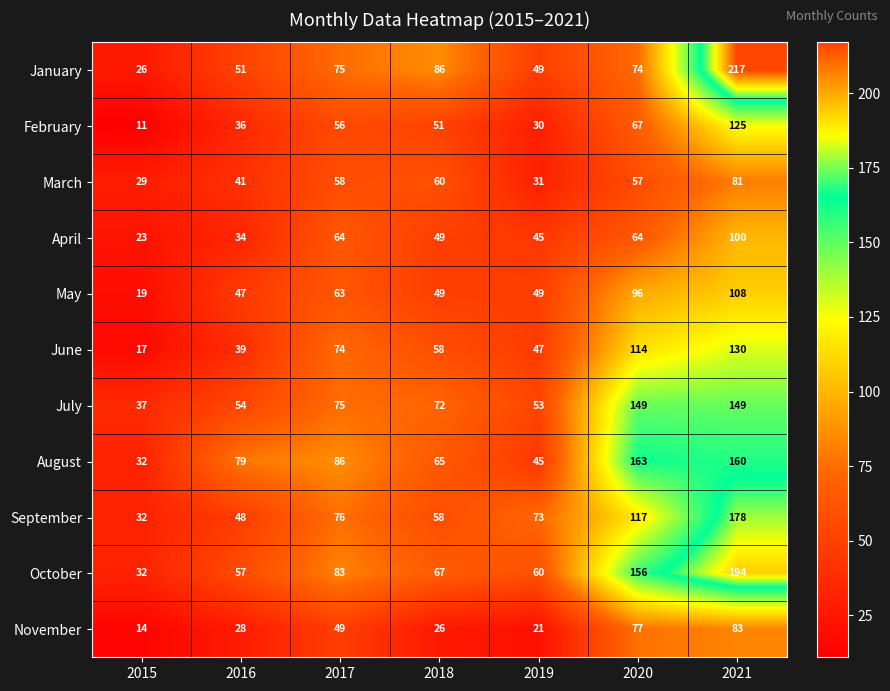

At which category is the sum across all series the highest?

2021